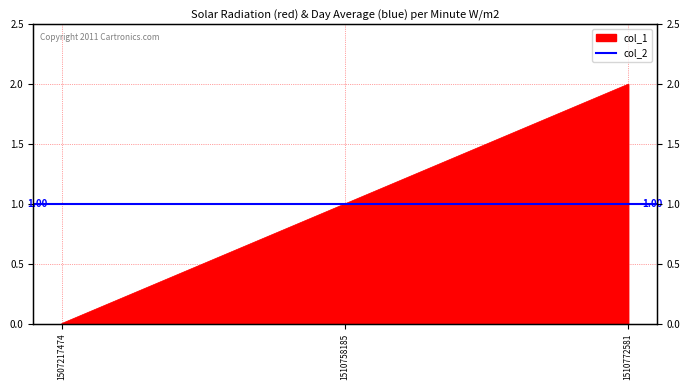

True or false: the data shows 1 at 1510772581.

False